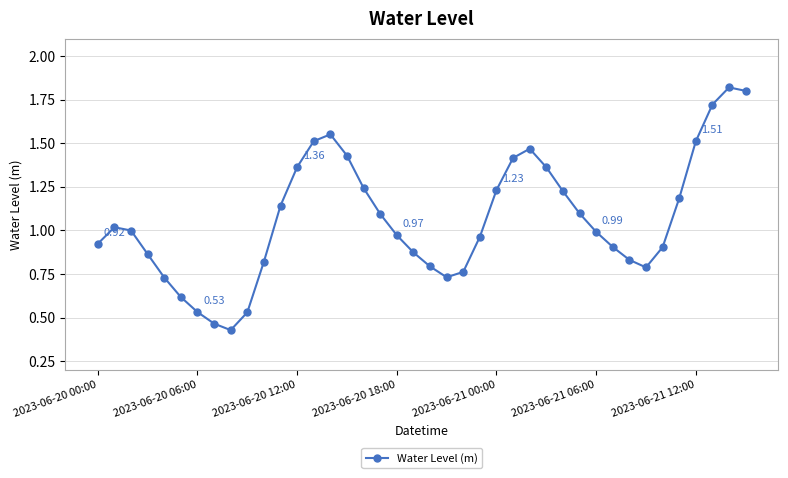

True or false: the data has more than 1 interior local peaks.

True